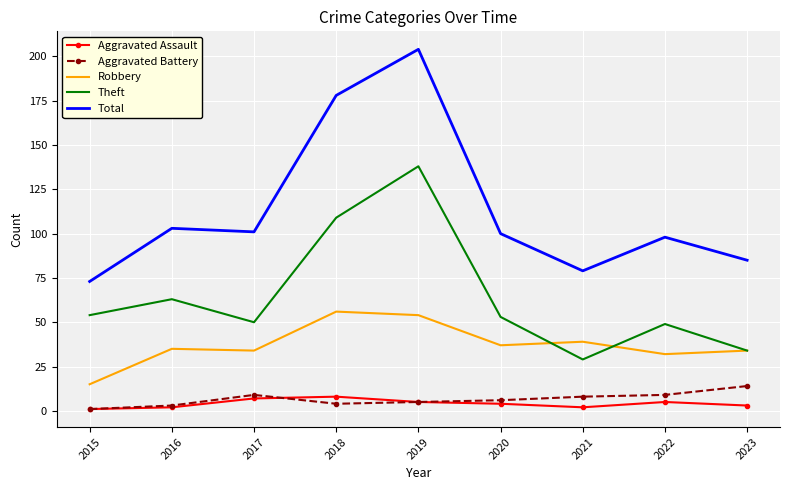

Where is the first local maximum for Aggravated Battery?

2017